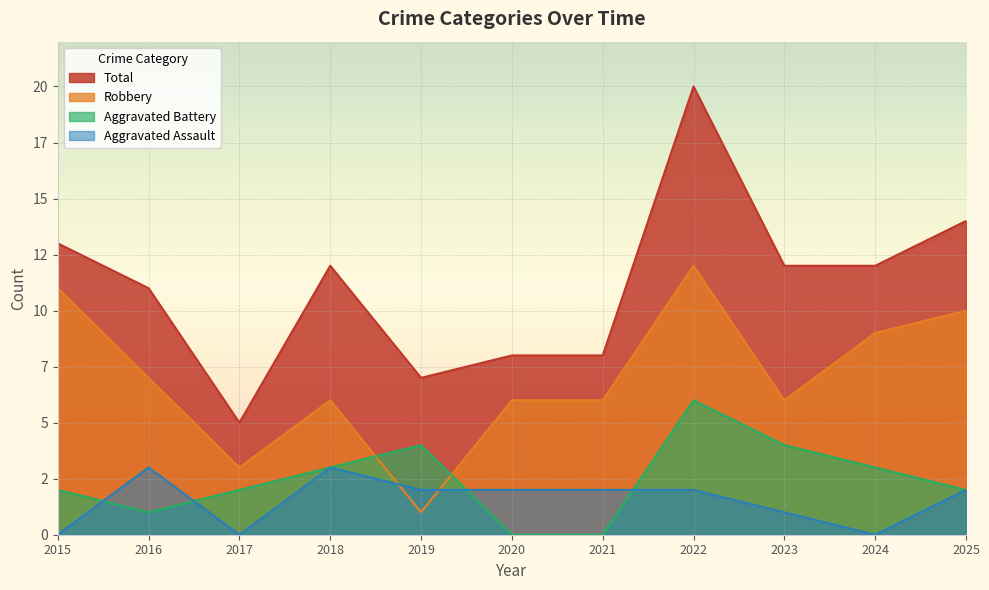

Reading left to right, transcribe all the data shown in this chart.

Aggravated Assault: 0	3	0	3	2	2	2	2	1	0	2
Aggravated Battery: 2	1	2	3	4	0	0	6	4	3	2
Robbery: 11	7	3	6	1	6	6	12	6	9	10
Total: 13	11	5	12	7	8	8	20	12	12	14